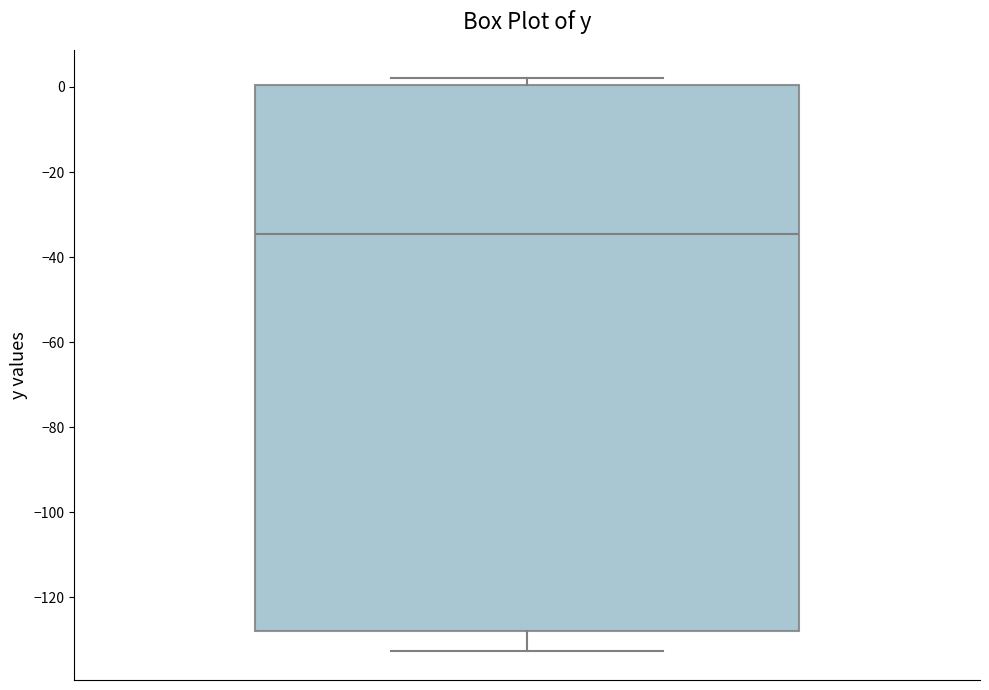

Where is the lower edge of the box on the y-axis? The values are not printed on the chart, so give them approximately, as read against the axis.

-128